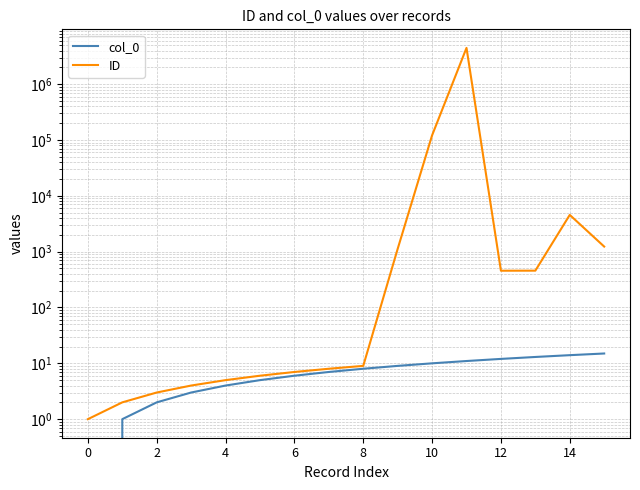

True or false: ID has more than 0 interior local peaks.

True